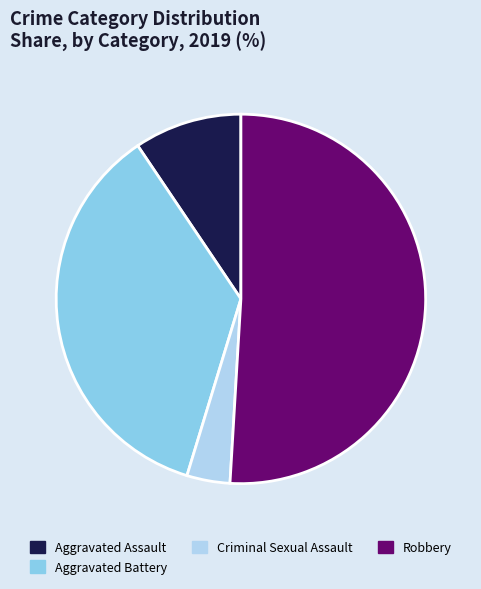

Approximately how many times larger is the value at Aggravated Assault compared to Criminal Sexual Assault?

2.5